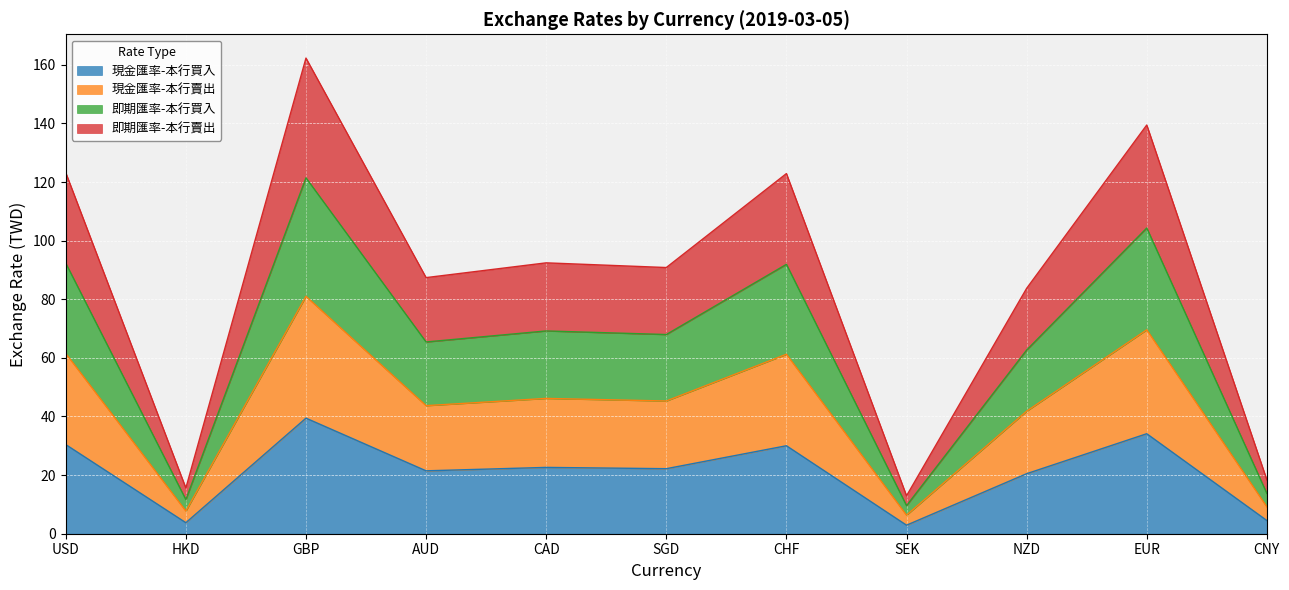

Which category has the highest value in the 現金匯率-本行買入 series?

GBP